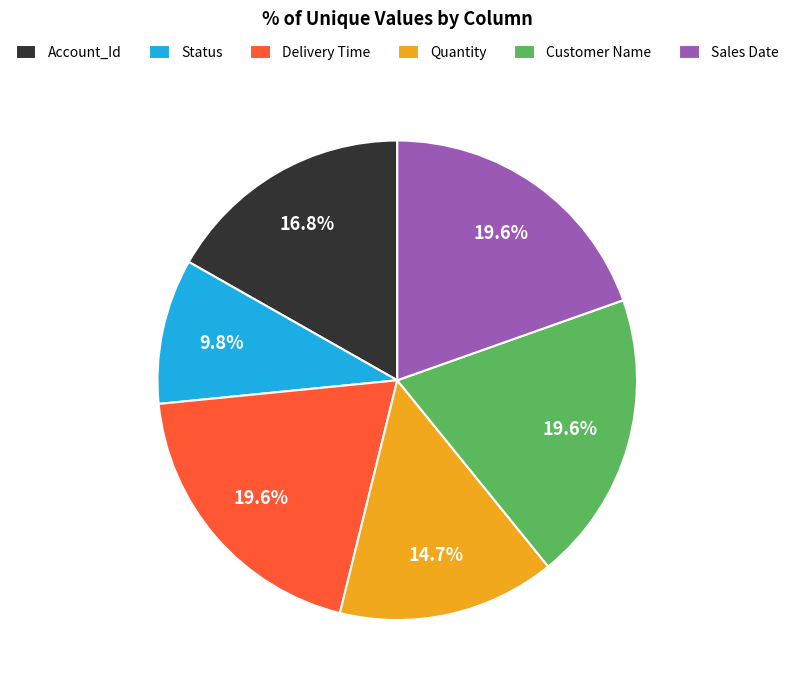

To the nearest percent, what is the average slice percentage?

17%